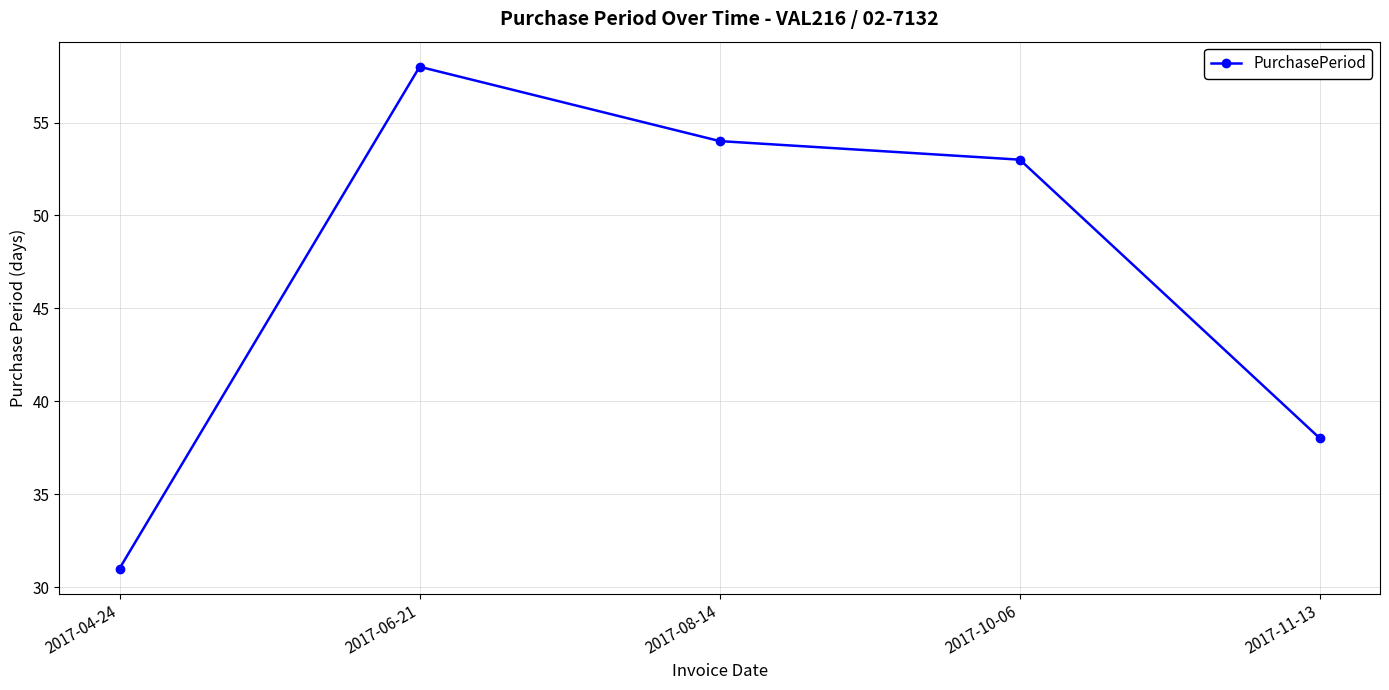

Reading left to right, list all the values displayed in this chart.

2017-04-24=31	2017-06-21=58	2017-08-14=54	2017-10-06=53	2017-11-13=38